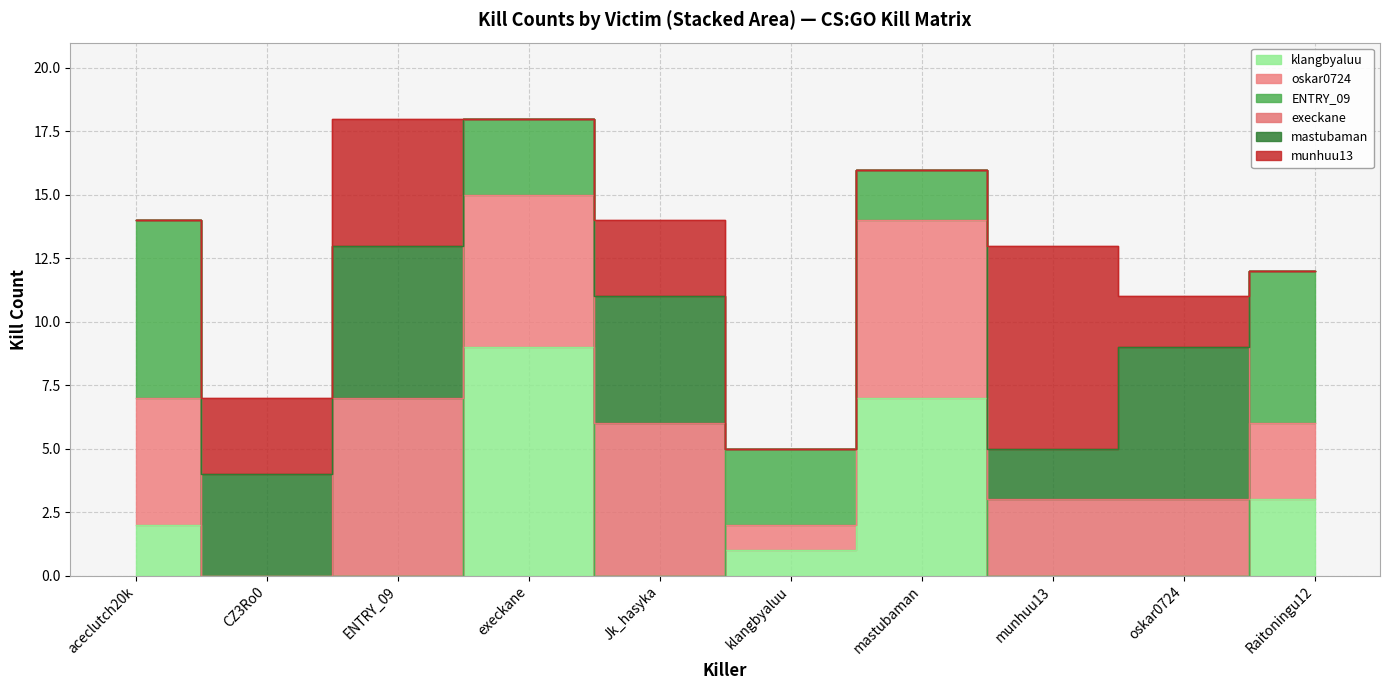

What are all the series names shown in the legend?

klangbyaluu, oskar0724, ENTRY_09, execkane, mastubaman, munhuu13